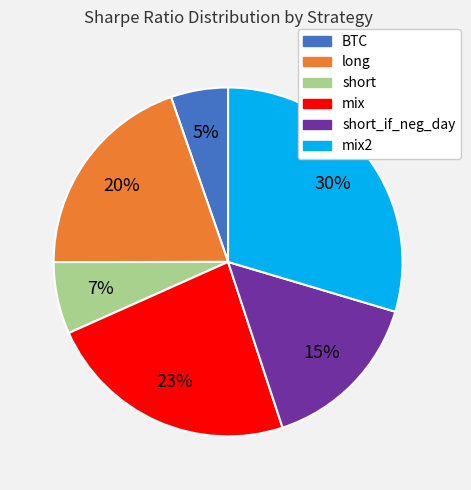

To the nearest percent, what is the average slice percentage?

17%